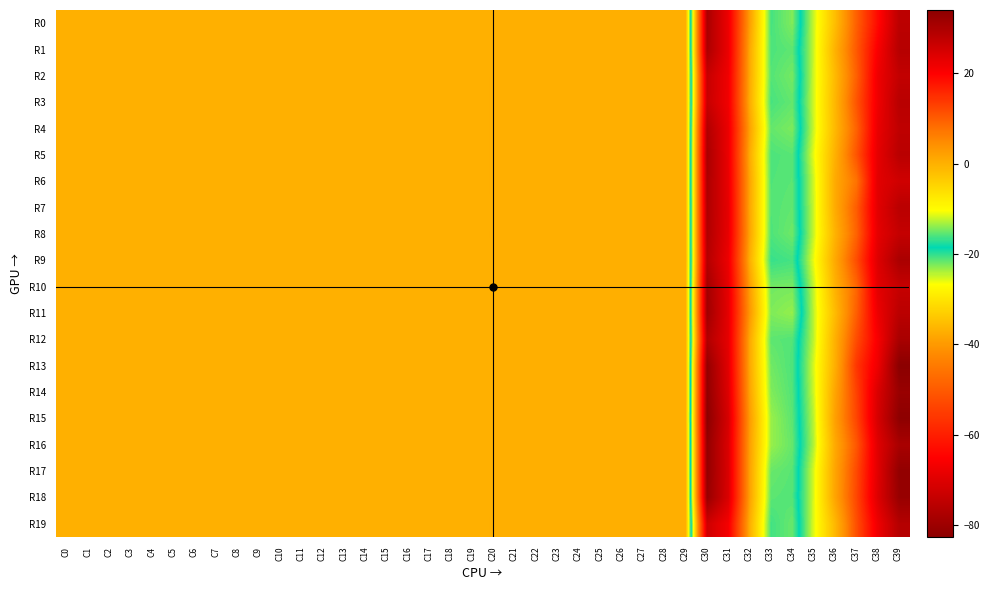

Which label corresponds to the smallest value in the chart?

C30